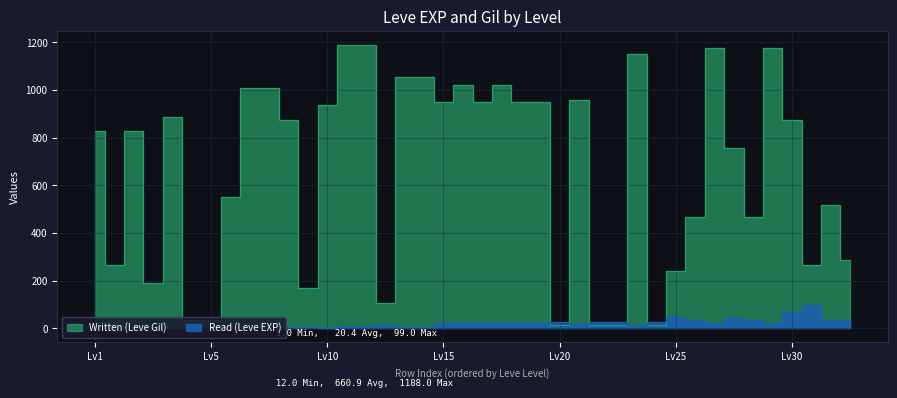

Reading left to right, list all the values displayed in this chart.

Read (Leve EXP): 1	2	1	1	2	6	6	8	6	6	6	5	3	9	9	13	6	6	24	21	24	21	20	24	28	16	28	28	12	28	47	36	24	41	36	24	67	99	34	36
Written (Leve Gil): 828	264	828	192	888	36	36	552	1008	1008	876	168	936	1188	1188	108	1056	1056	948	1020	948	1020	948	948	12	960	12	12	1152	12	240	468	1176	756	468	1176	876	264	516	288